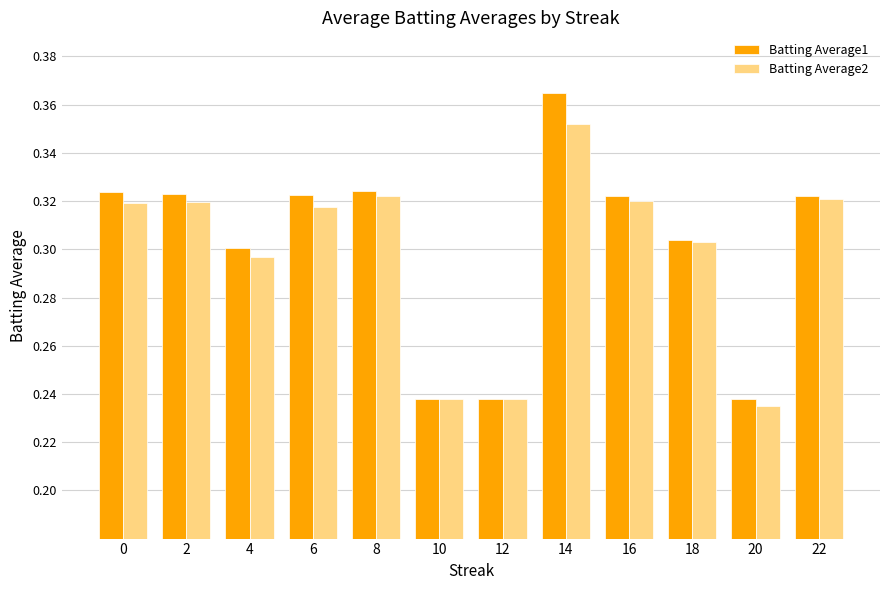

At how many categories does at least one series exceed 0?

12